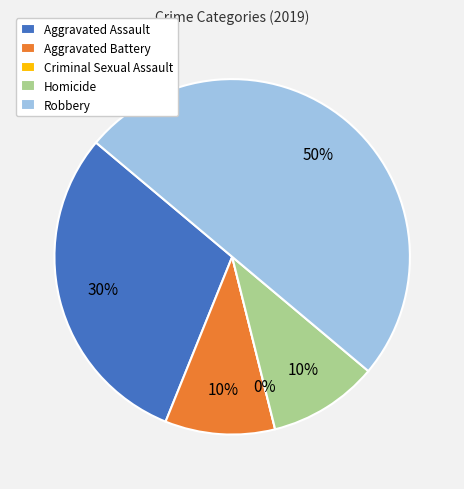

What percentage is NOT represented by Robbery?

50.0%